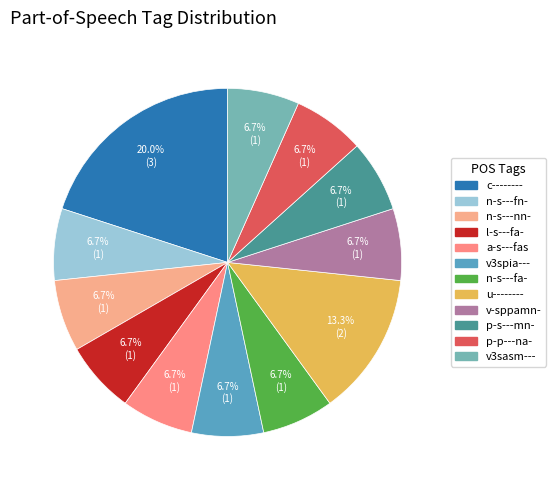

Which has a higher value, v3spia--- or u--------?

u--------